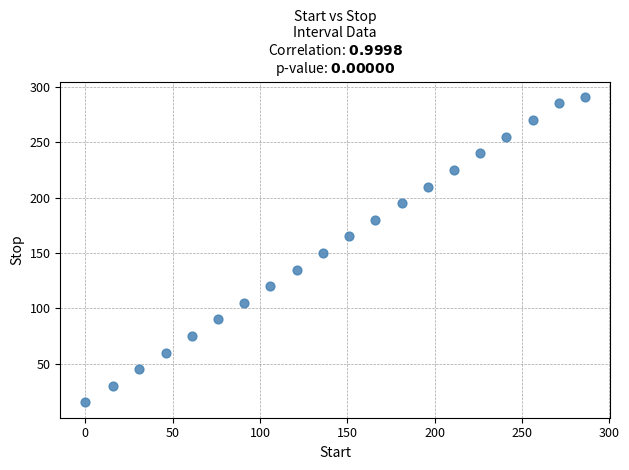

What is the range of Y values (max minus min)?

276